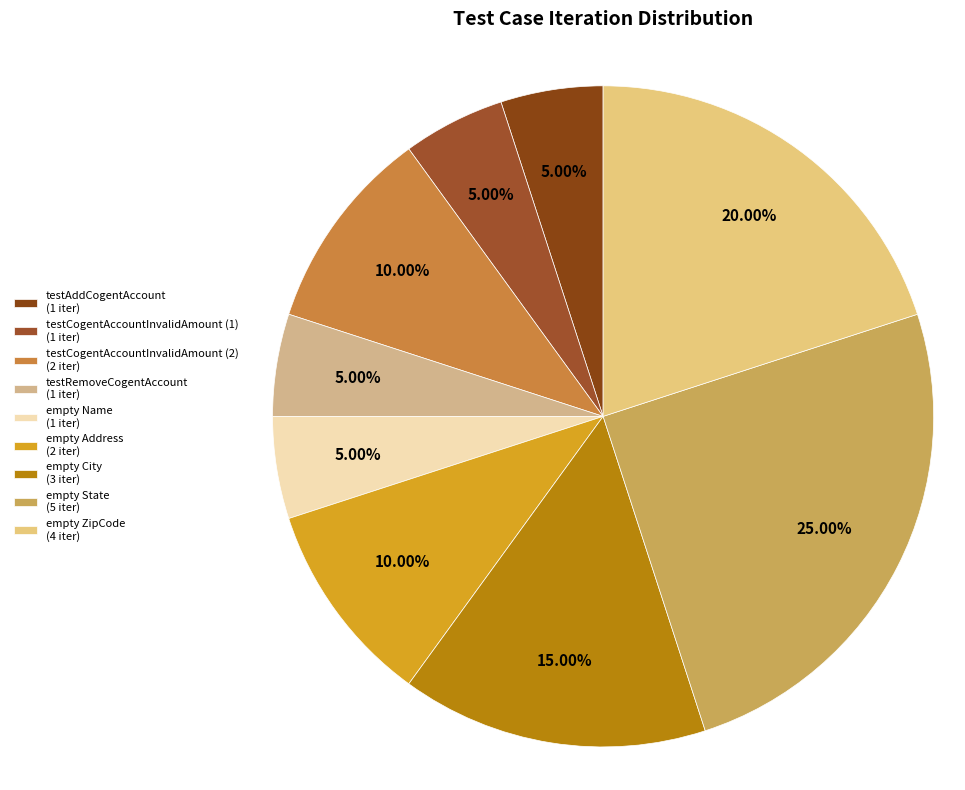

How many segments does this pie chart have?

9